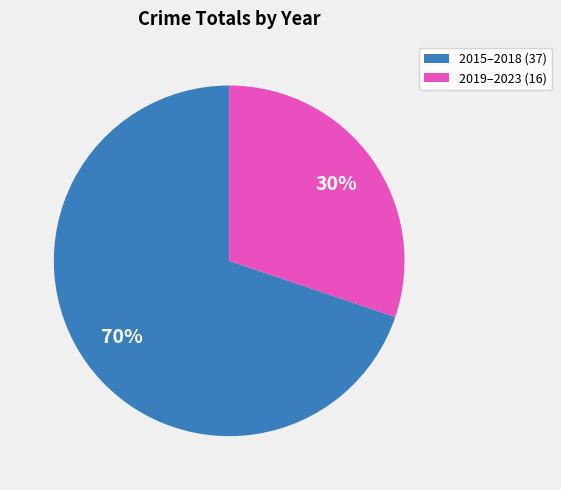

To the nearest percent, what is the difference between the largest and smallest slice percentages?

40%